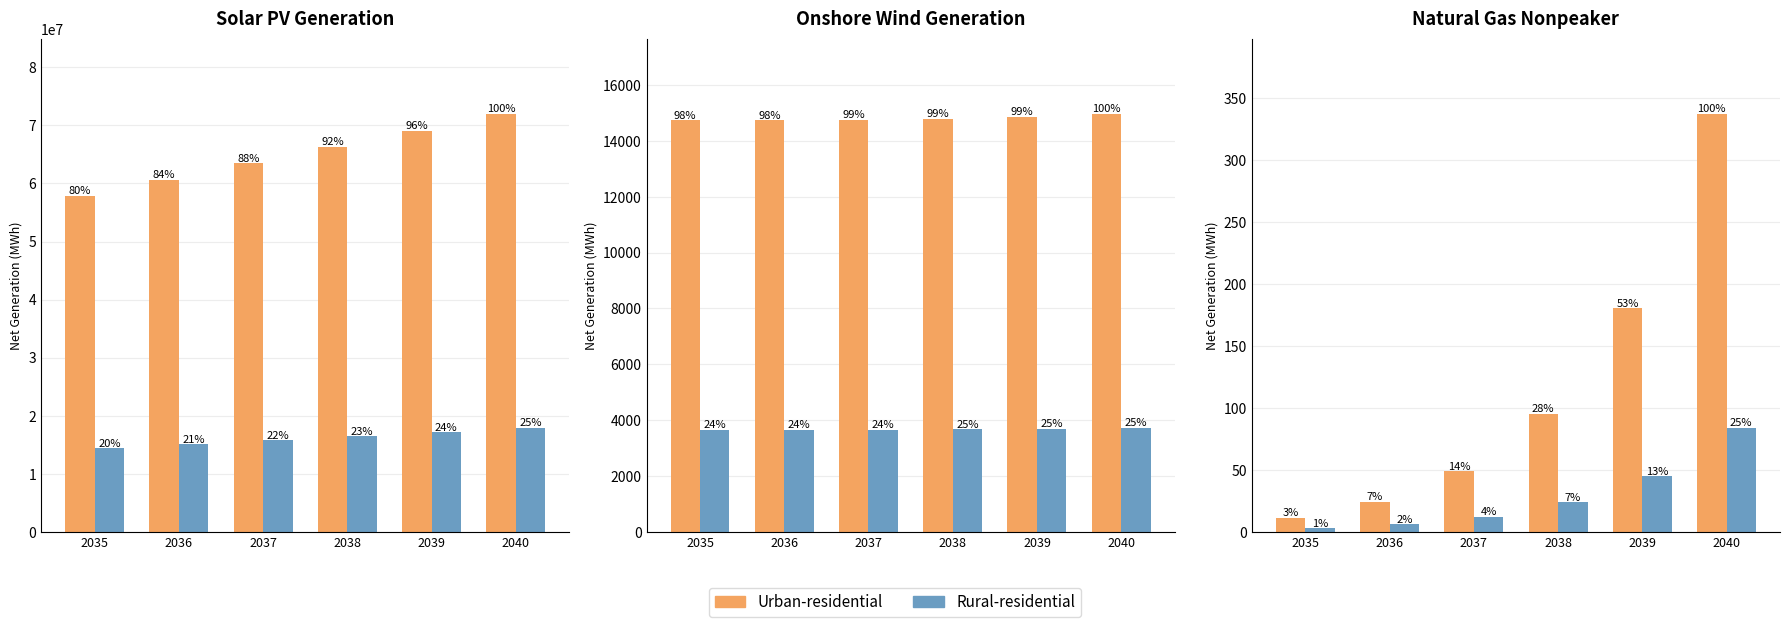

Which category has the lowest value in the Rural-residential series?

2035